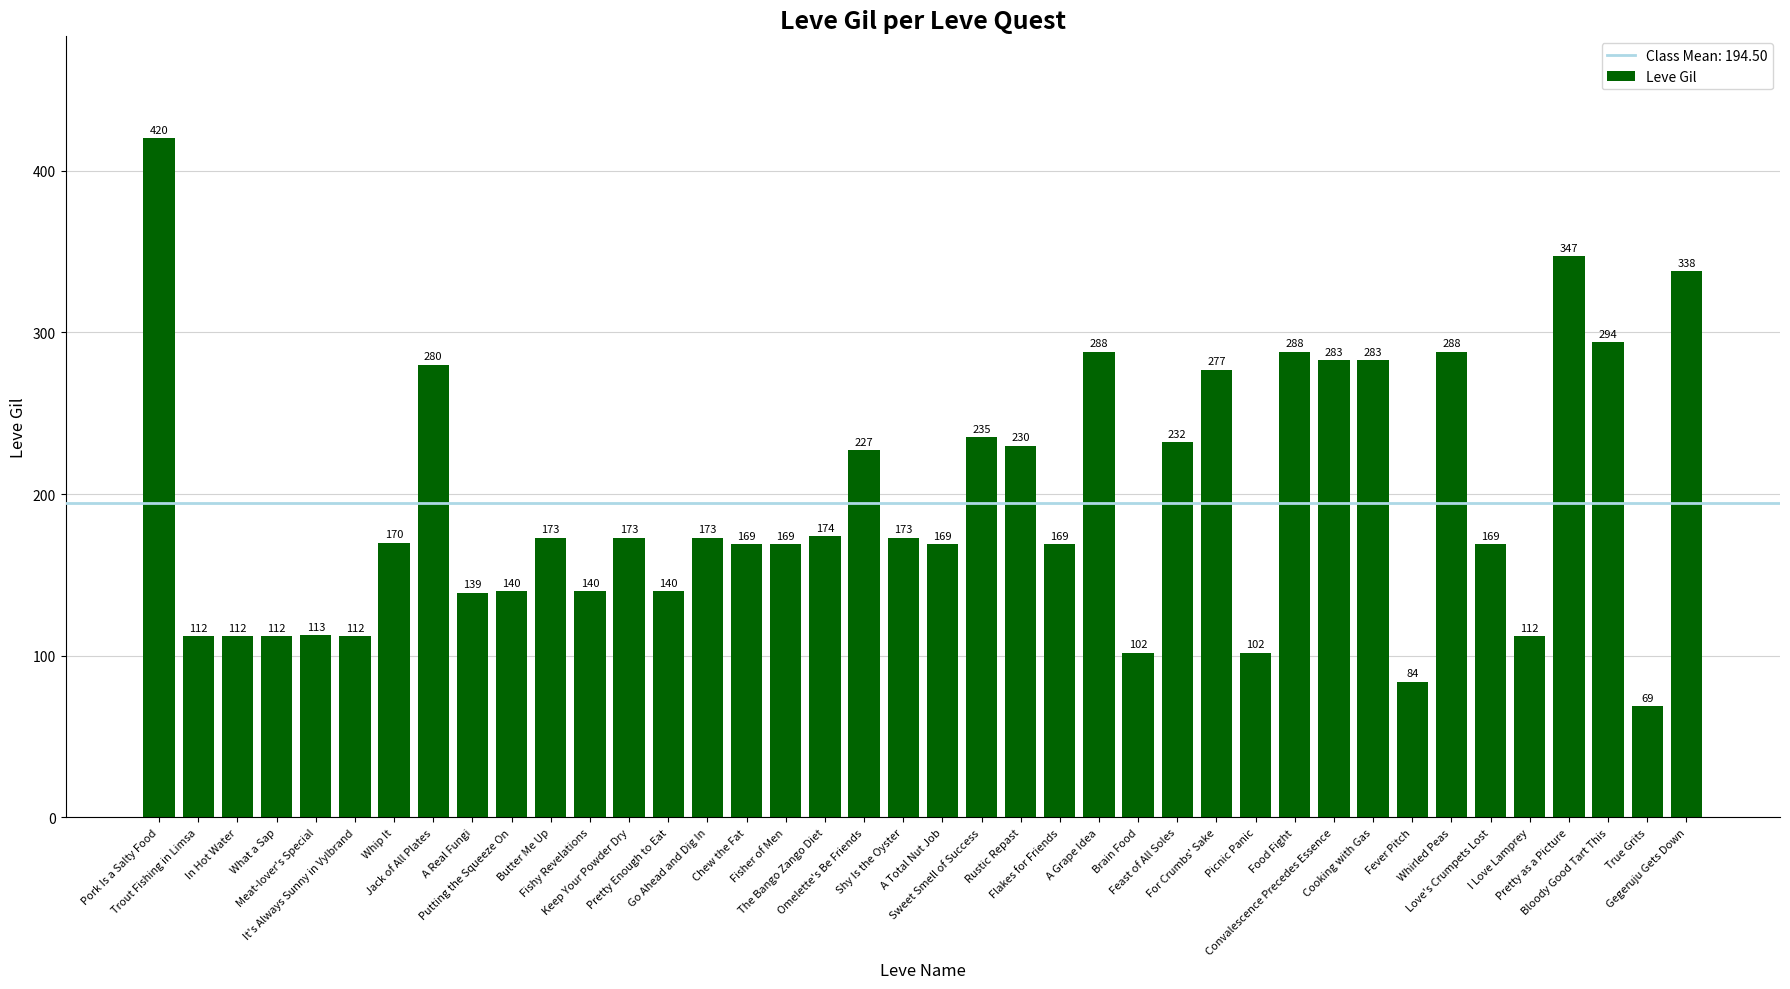

How many bars are there in total?

40